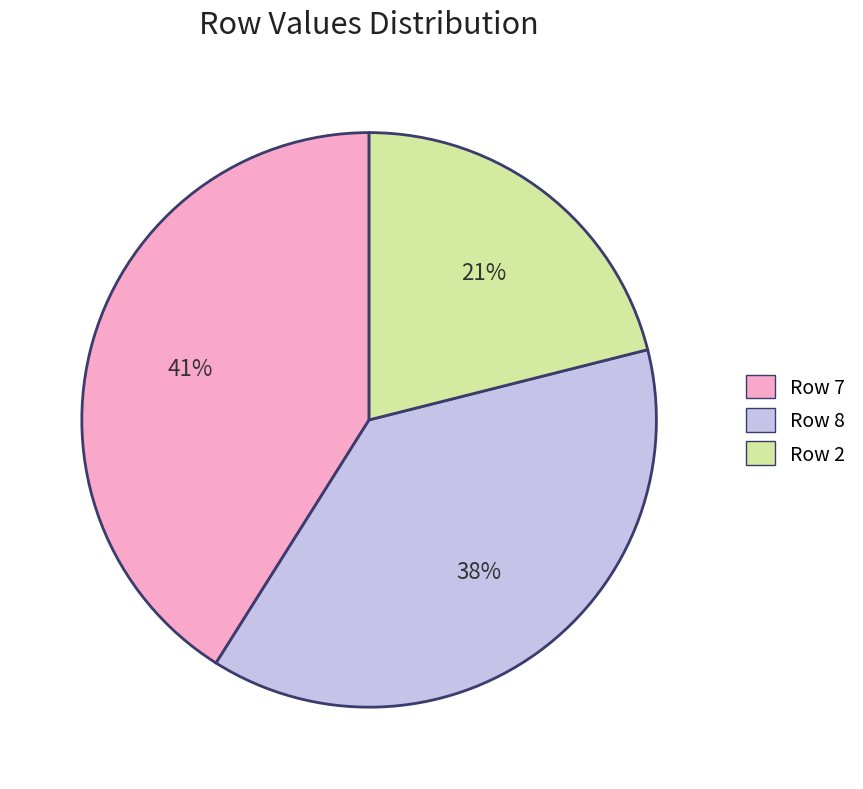

Between Row 2 and Row 7, which is larger?

Row 7